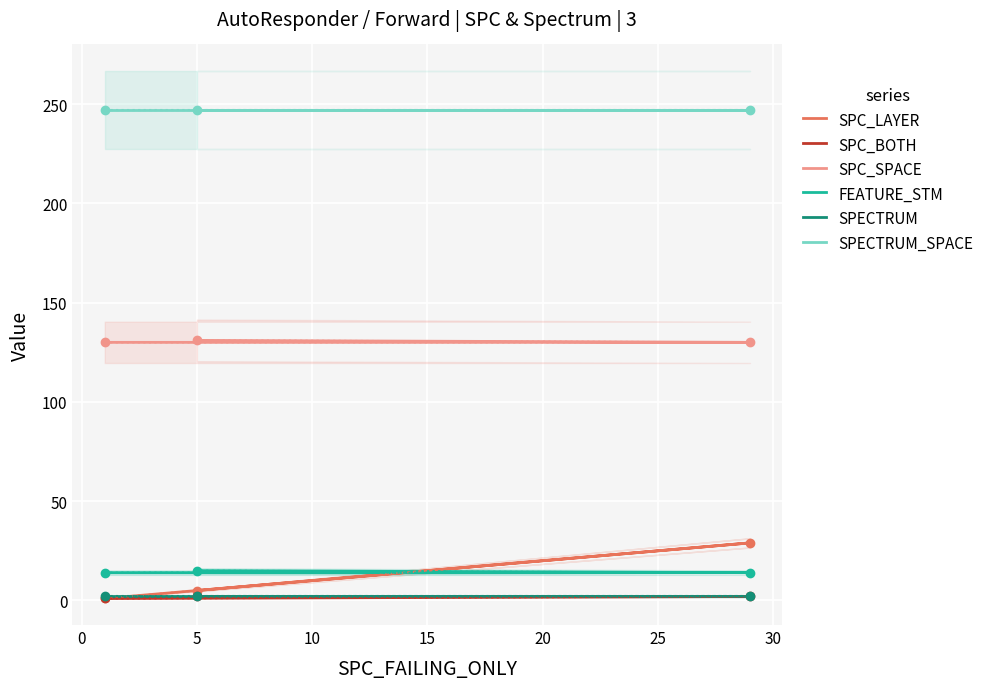

The value of SPECTRUM_SPACE at 0 is 247. True or false?

True